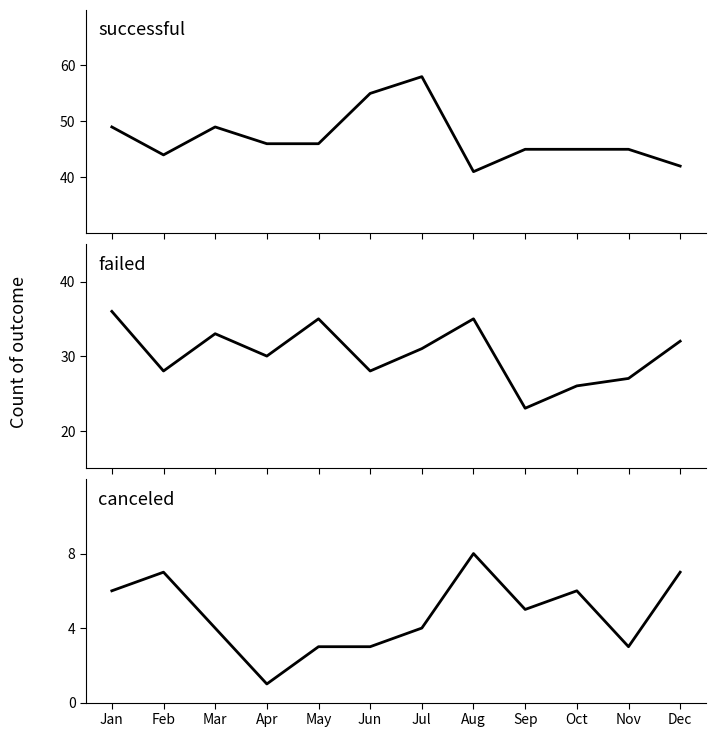

True or false: failed has a value of 8 at Mar.

False